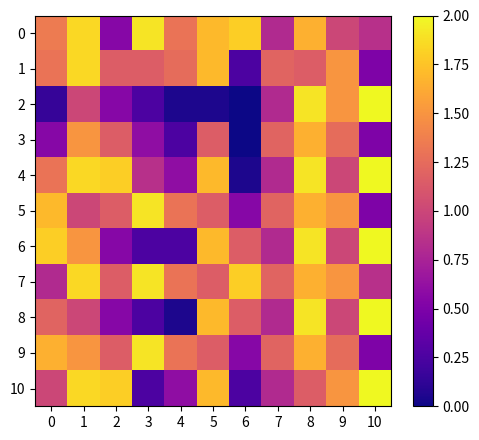

List the series in order of their peak value, highest first.

2, 4, 6, 8, 10, 0, 5, 7, 9, 1, 3